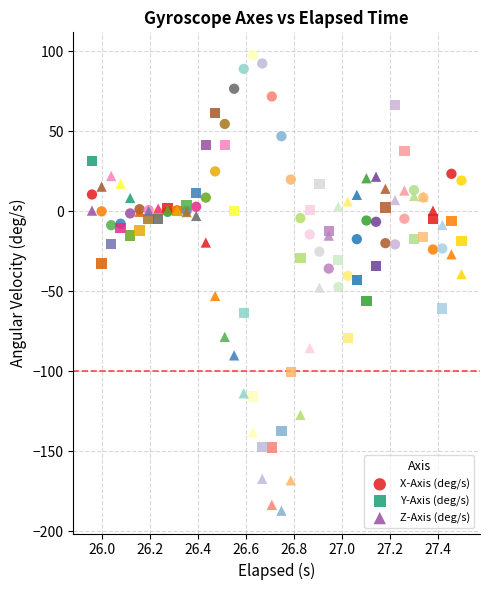

What are all the series names shown in the legend?

X-Axis (deg/s), Y-Axis (deg/s), Z-Axis (deg/s)